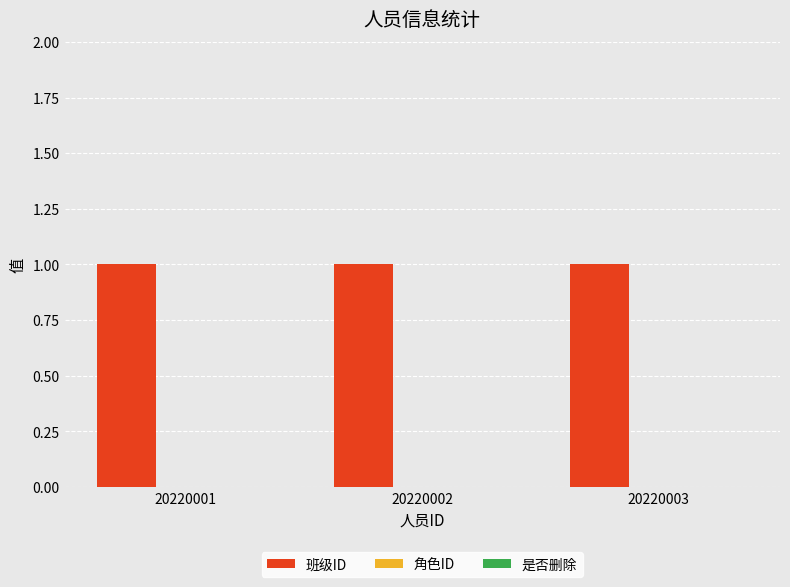

Rank the series by their maximum value, from lowest to highest.

角色ID, 是否删除, 班级ID